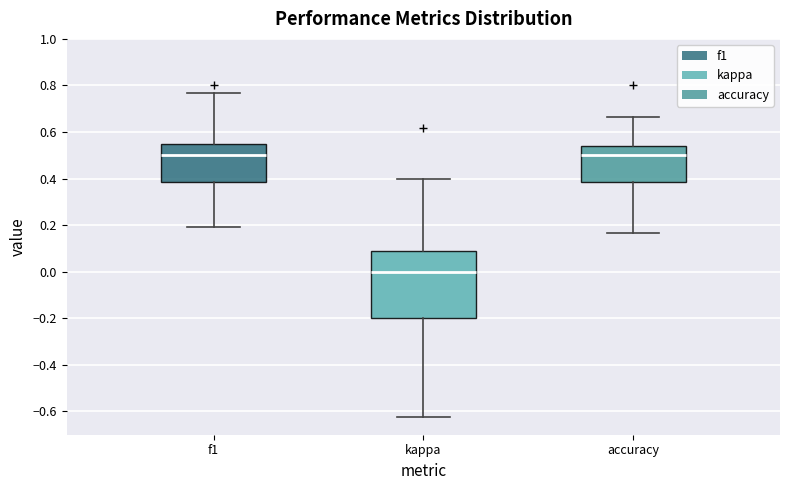

Where does the upper whisker of the box for accuracy end on the y-axis? The values are not printed on the chart, so give them approximately, as read against the axis.

0.66